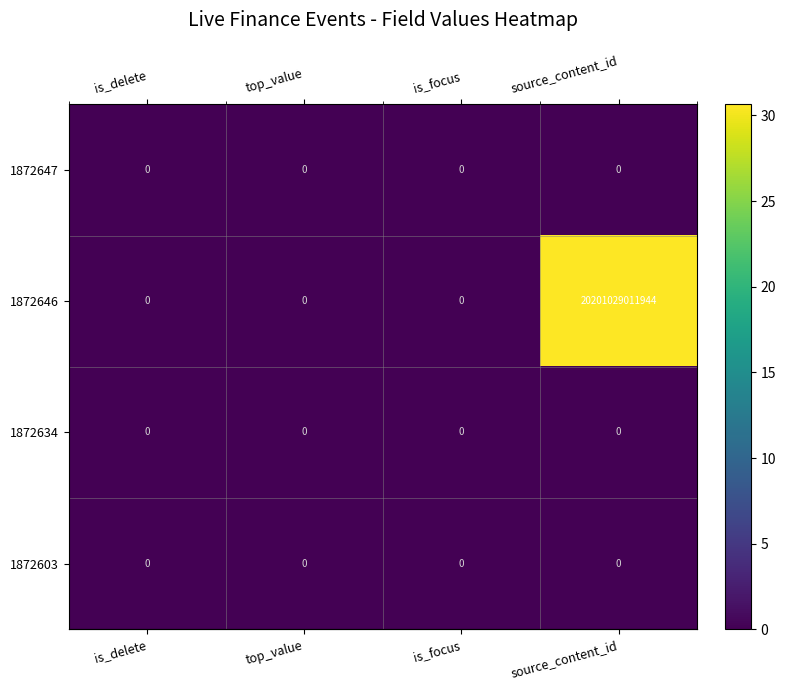

Between is_focus and source_content_id, which series saw the biggest shift?

1872646